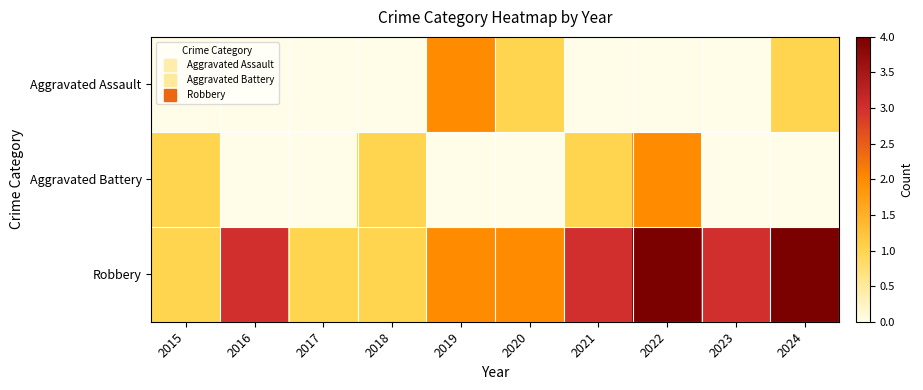

Count the number of data series in this chart.

3